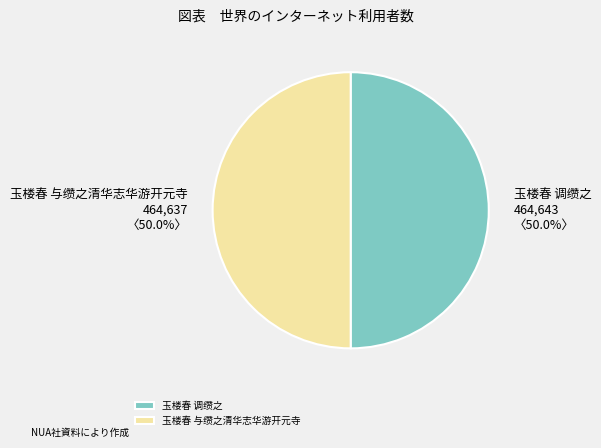

To the nearest percent, what portion does 玉楼春 与缵之清华志华游开元寺 represent?

50%